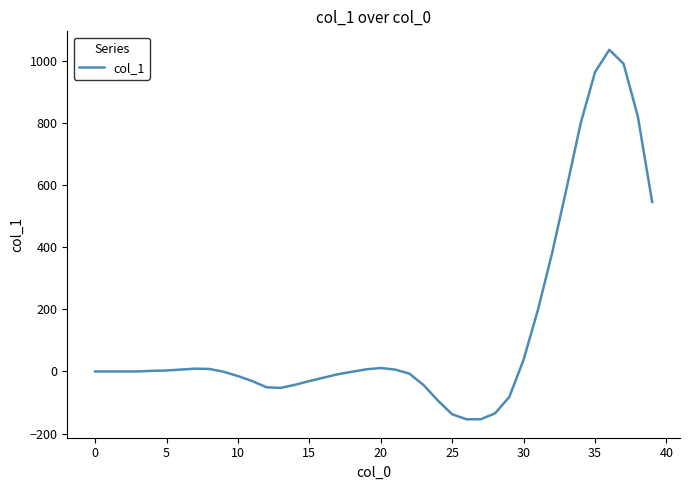

What is the minimum value shown in the chart?

-154